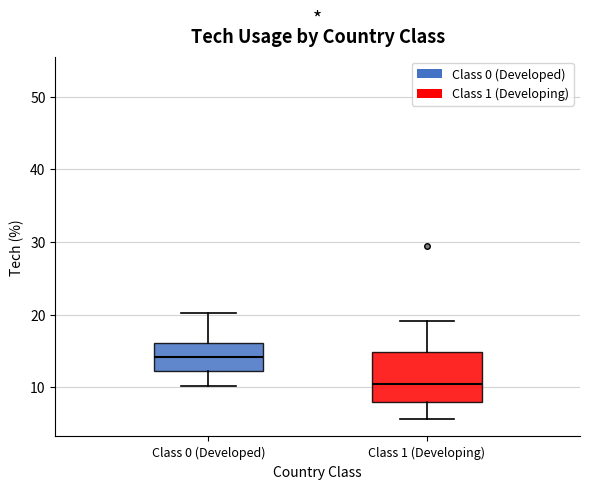

Which box is the tallest, from its lower edge to its upper edge?

Class 1 (Developing)